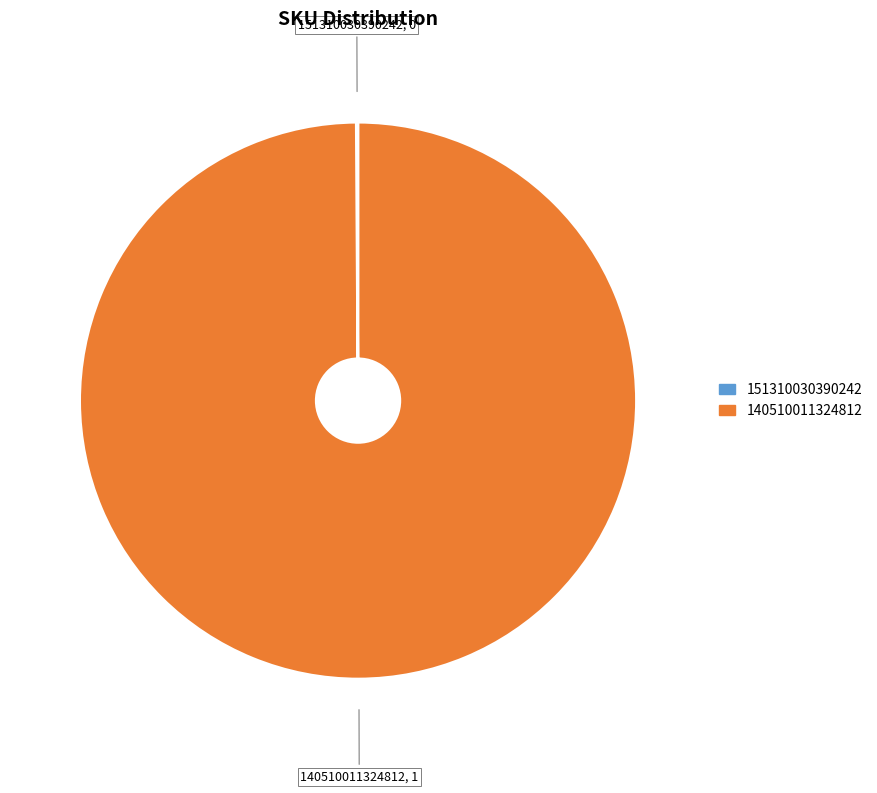

True or false: 140510011324812 accounts for 100% of the total.

True